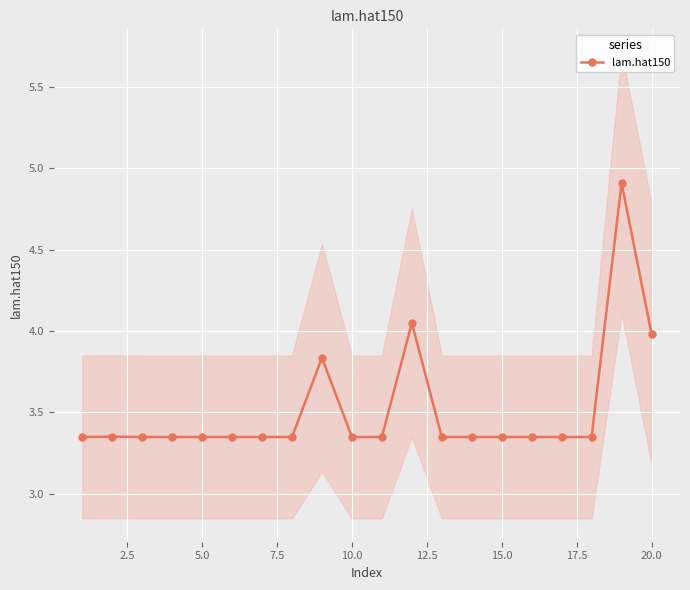

True or false: lam.hat150 has more than 1 points higher than both neighbors.

True